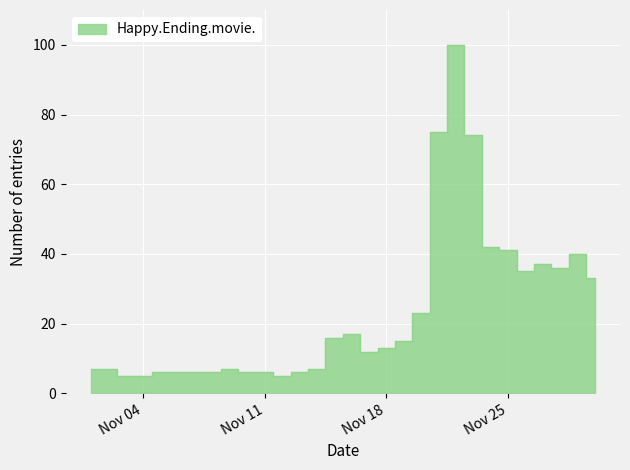

What value does the data have at 2014-11-22?

100